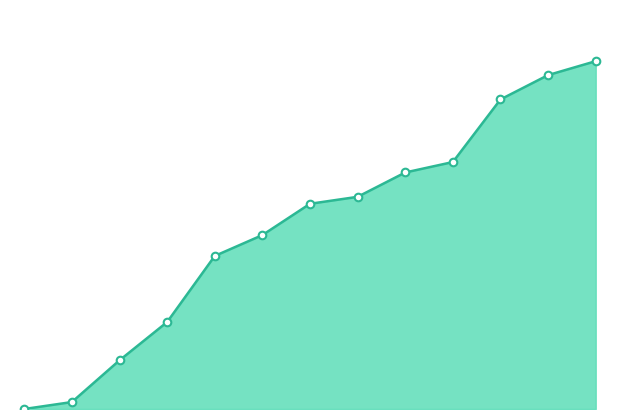

Is this an area chart (filled region under the line)?

Yes